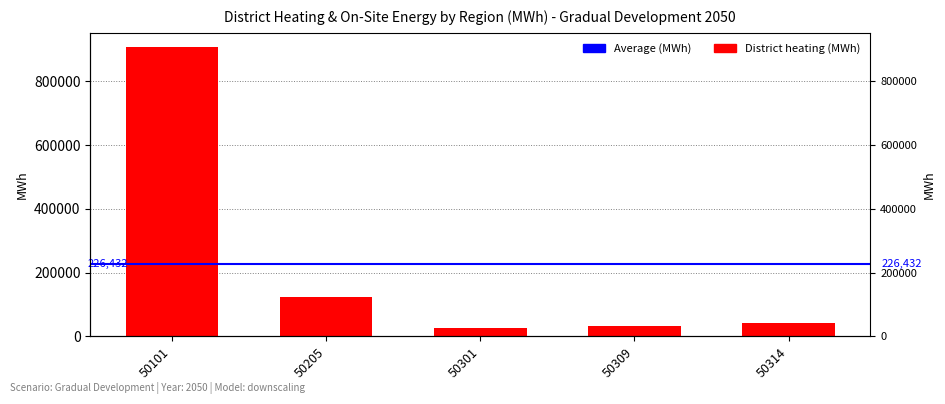

At which label is the value closest to 466012?

50205